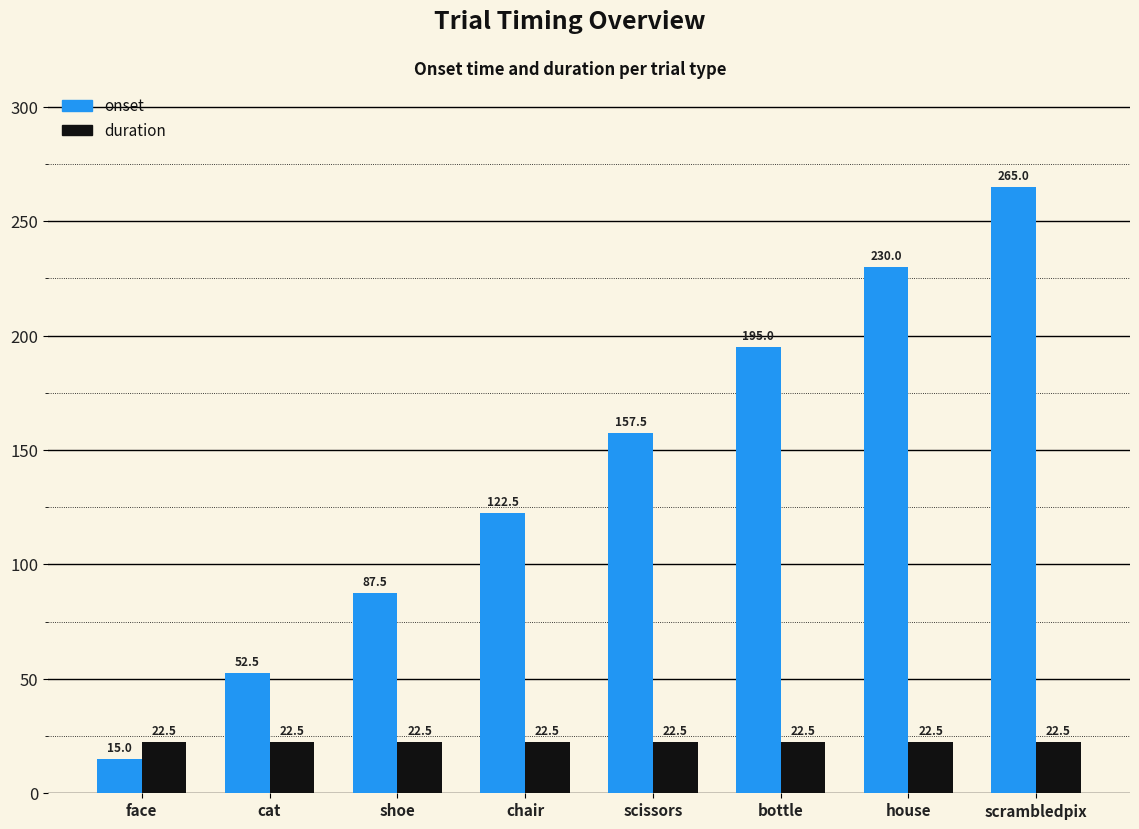

What is the spread (max minus min) of values at chair?

100.0